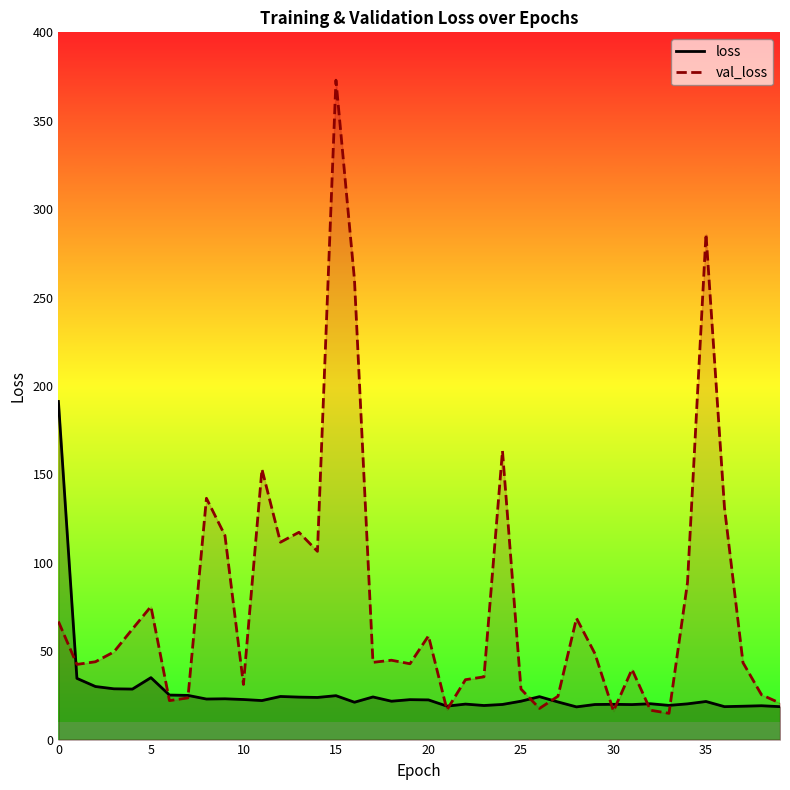

What are all the series names shown in the legend?

loss, val_loss